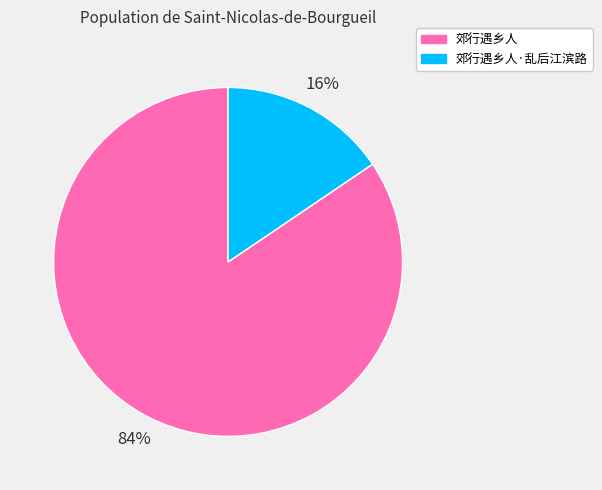

Rank the categories by value from lowest to highest.

郊行遇乡人·乱后江滨路, 郊行遇乡人